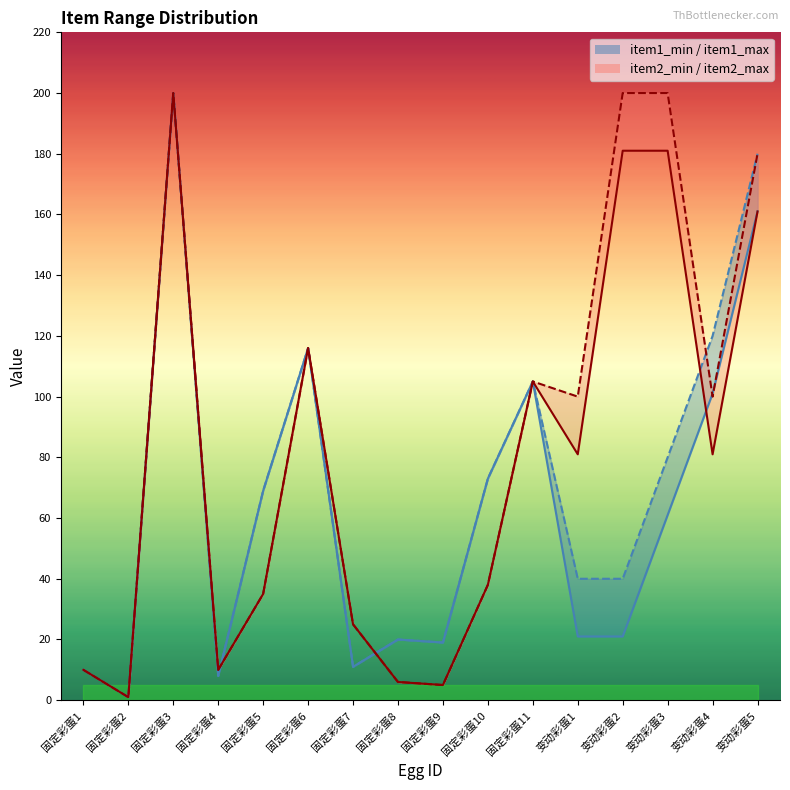

Where is the first local minimum for item1_max?

固定彩蛋2